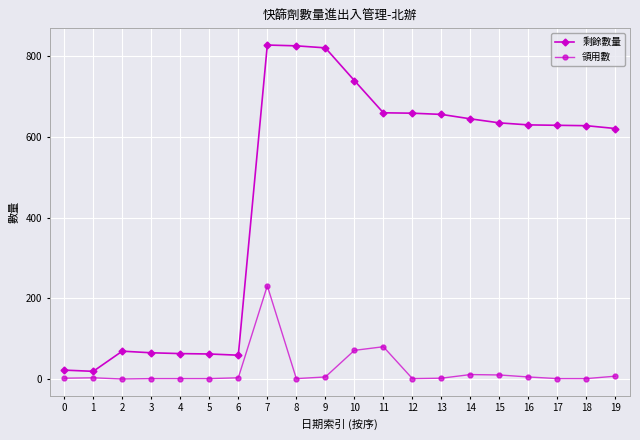

What is the total value across all series at 2?

69